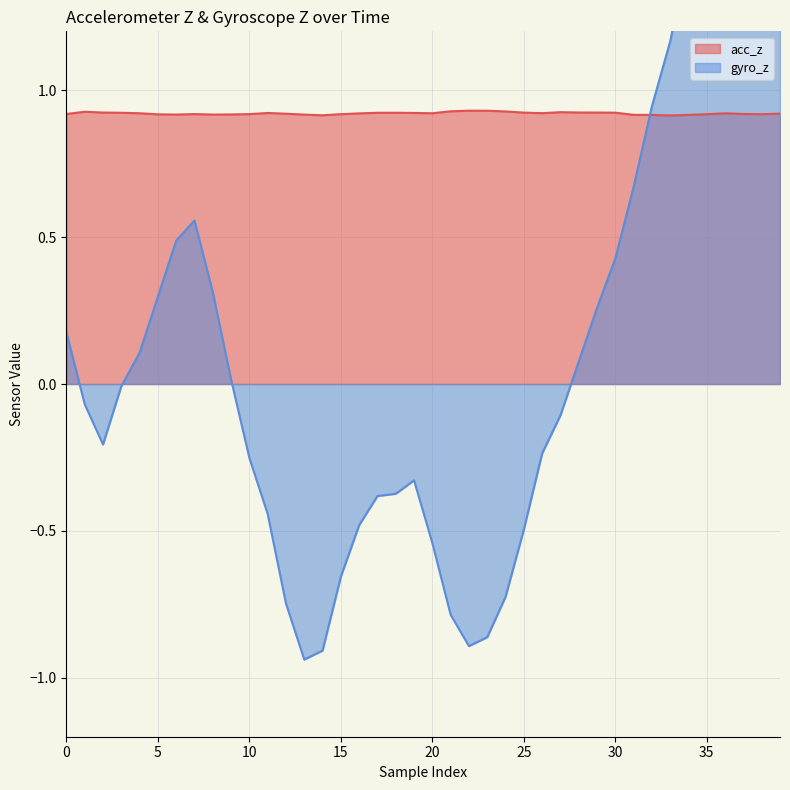

Which series ends up on top after the final intersection of acc_z and gyro_z?

gyro_z